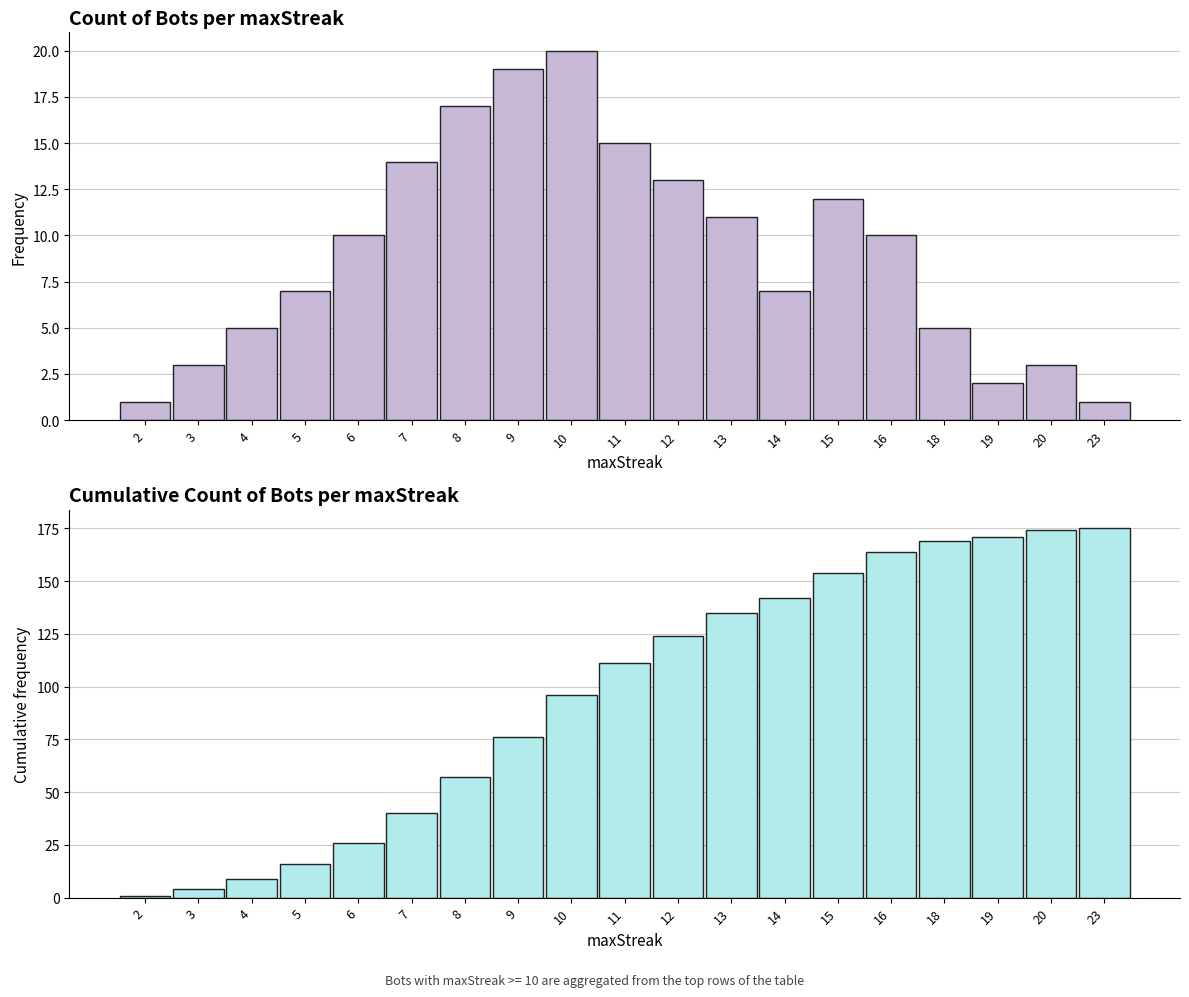

Which category has the highest value in the Count of Bots series?

10